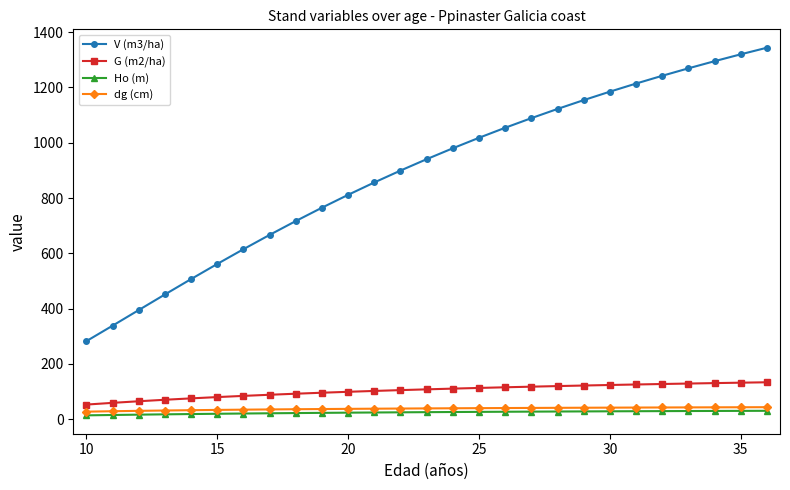

Which series has the largest total across all categories?

V (m3/ha)